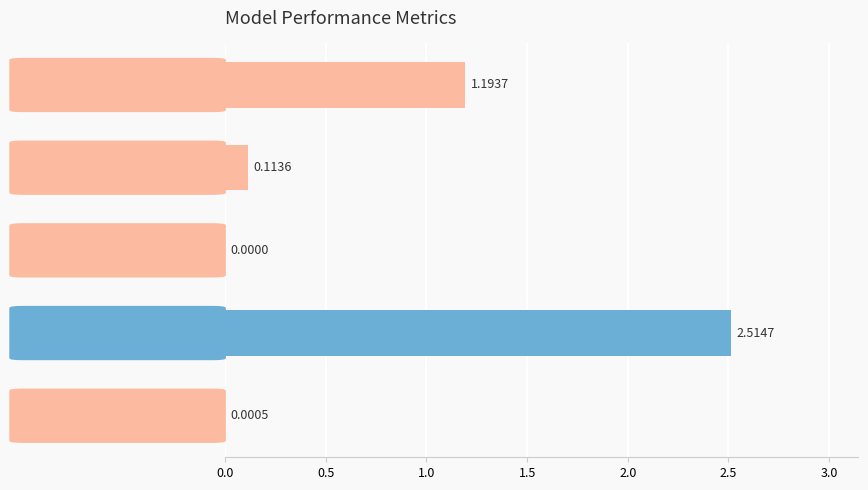

What is the sum of all values?

3.8